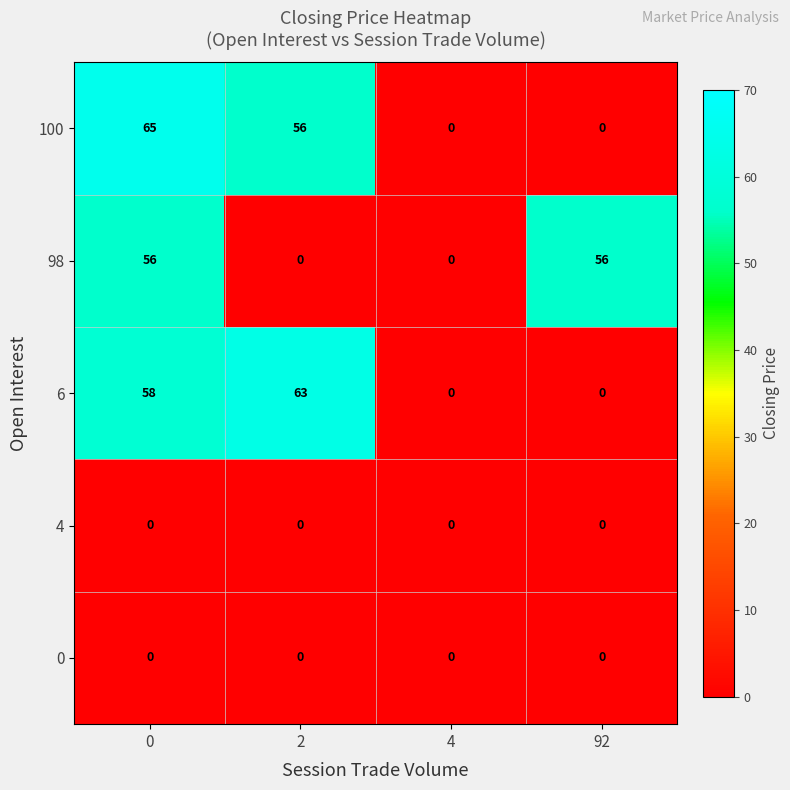

How many distinct data groups are displayed?

5